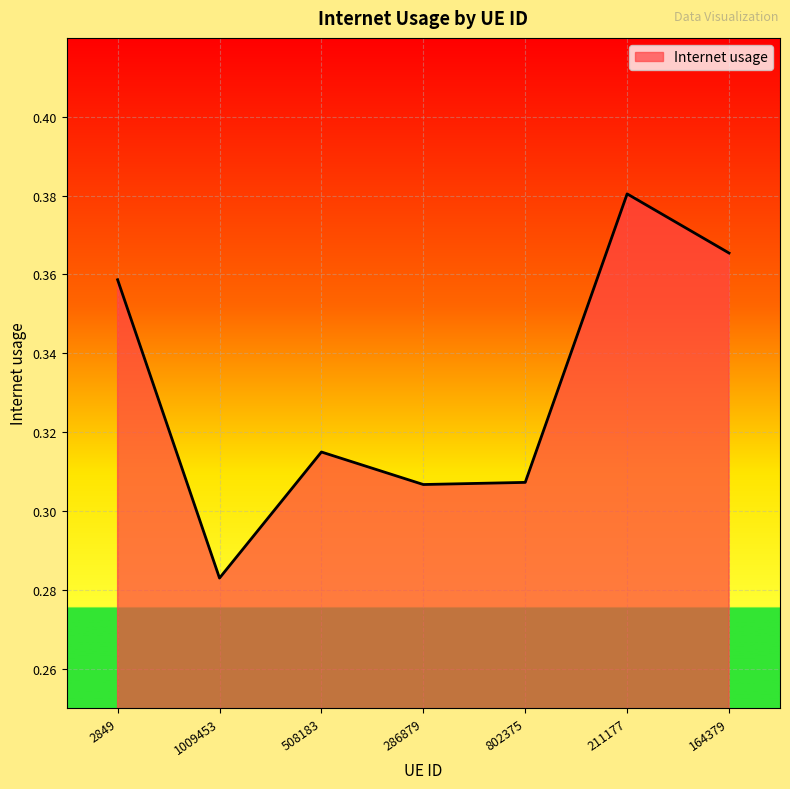

How many values are between 0 and 1?

7